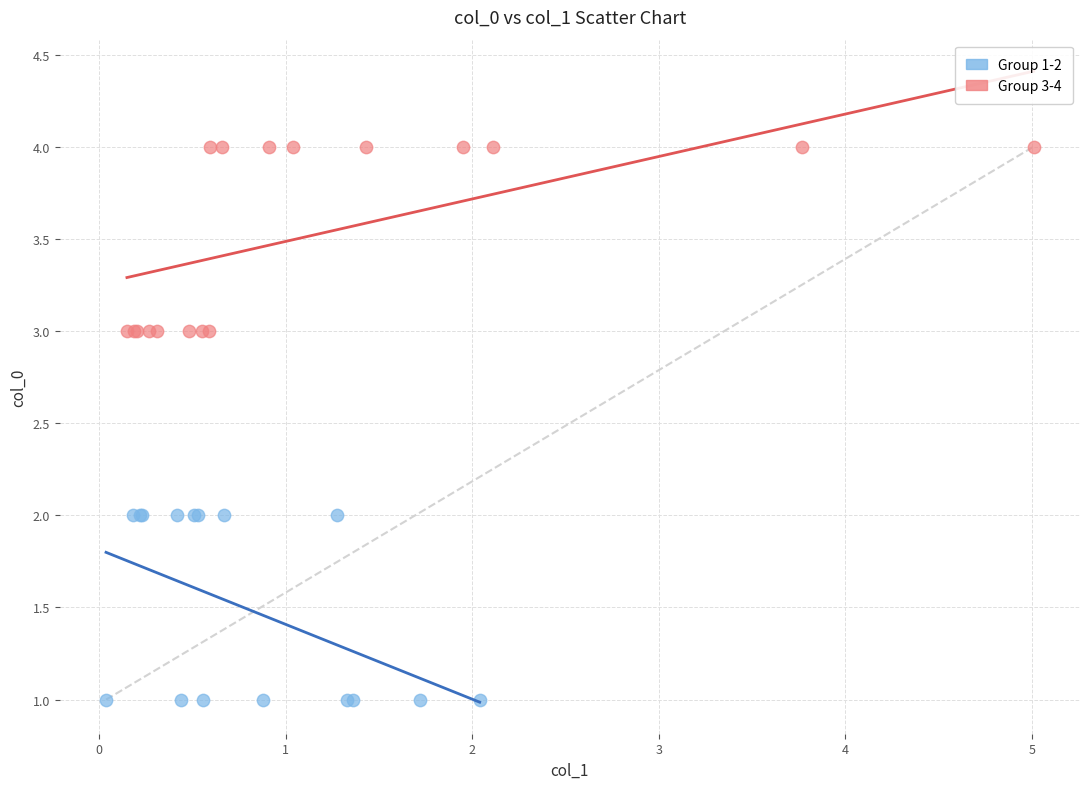

Which series contains the lowest Y value?

Group 1-2